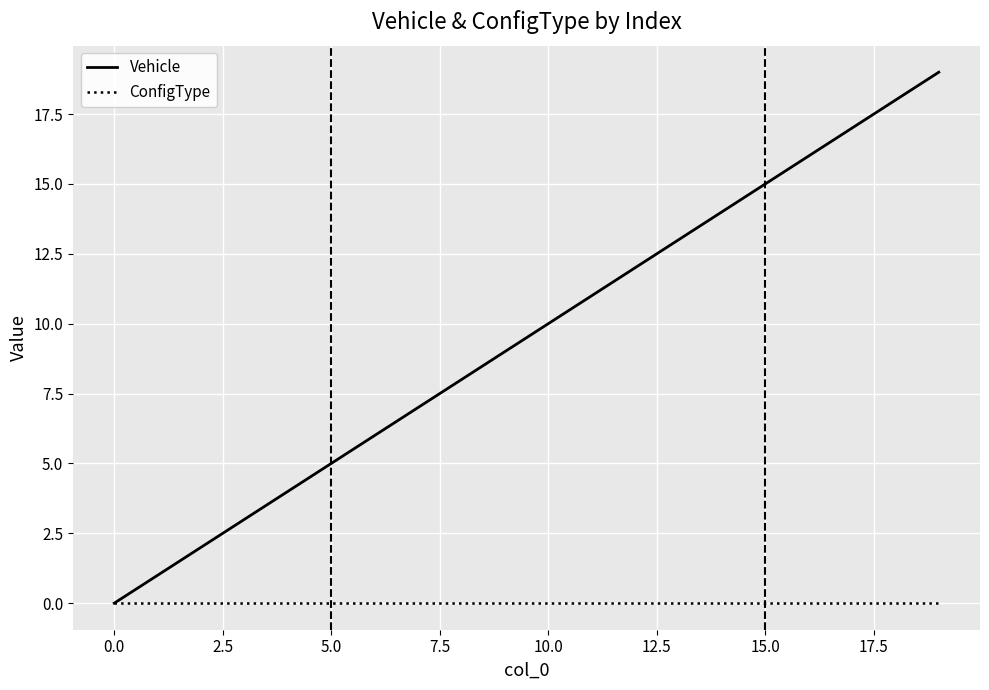

Rank the series by their average value, from lowest to highest.

ConfigType, Vehicle